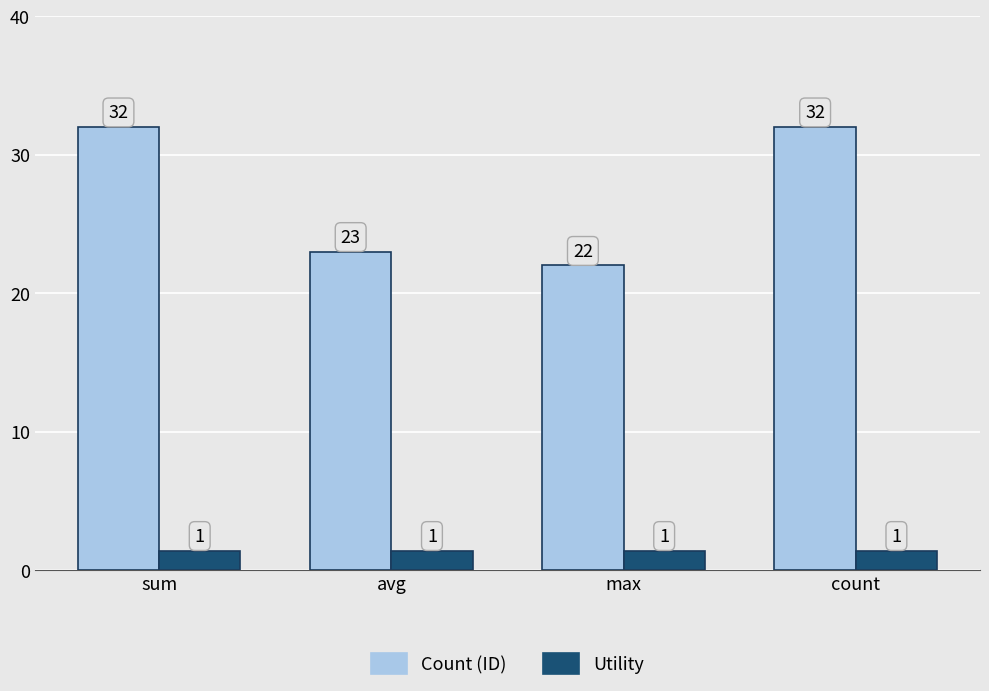

Is it true that Count (ID) equals 15.1 at avg?

False